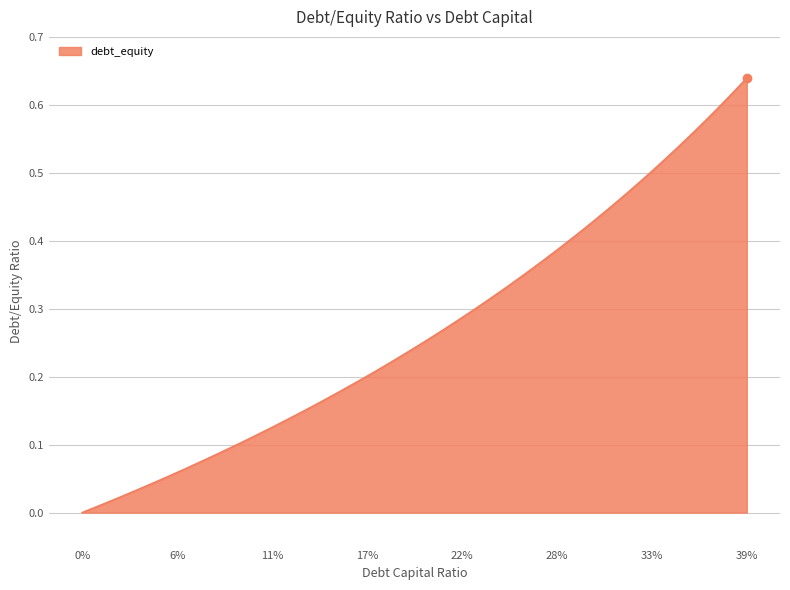

How many lines are shown in the chart?

1